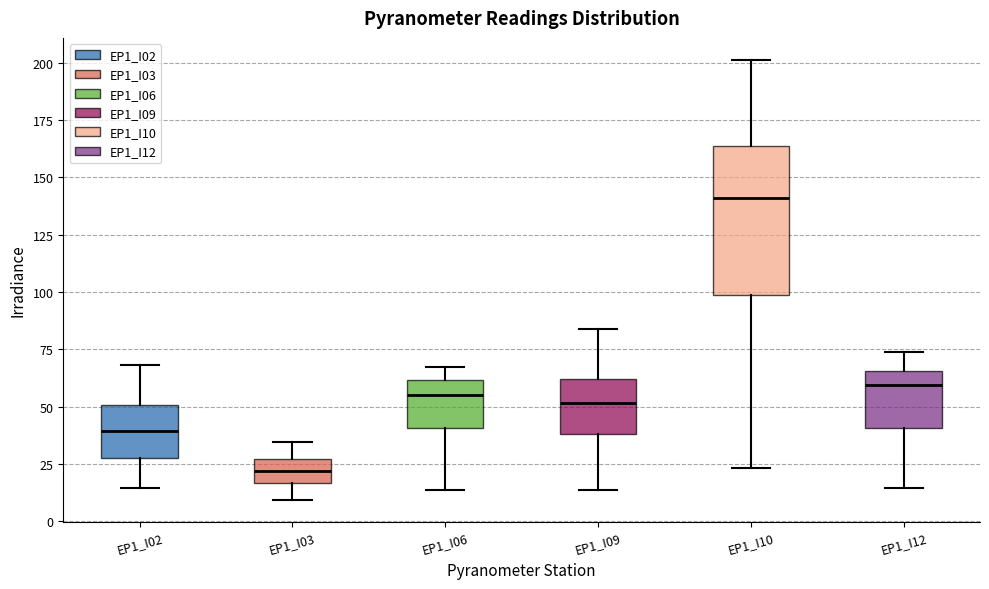

Which box has the highest median line?

EP1_I10